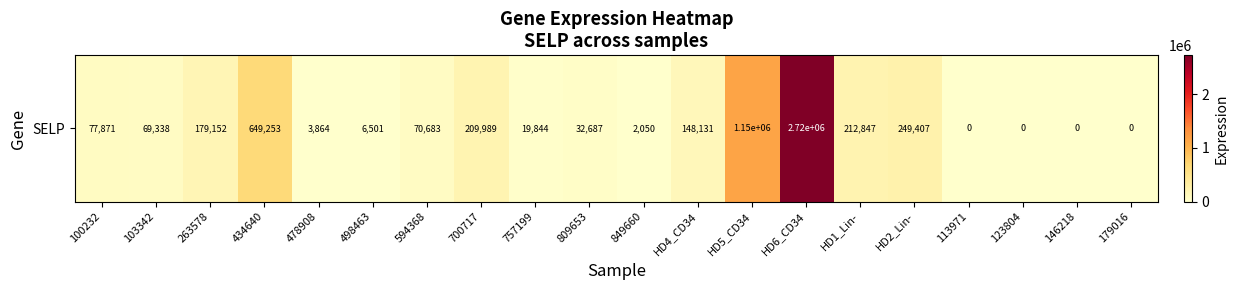

How many values exceed 70683?

9